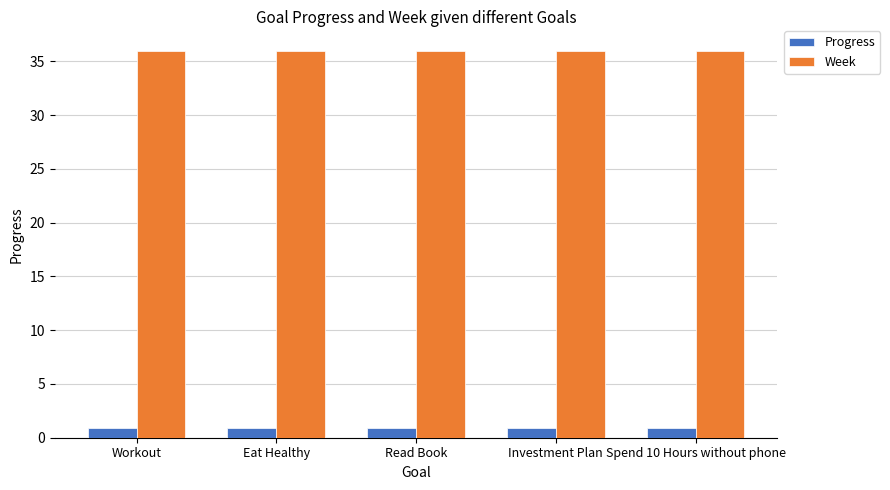

List the series in order of their peak value, highest first.

Week, Progress